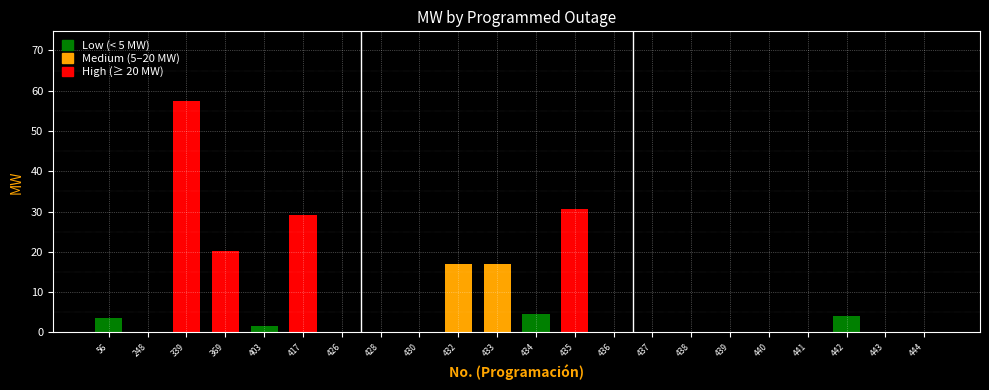

Reading left to right, list all the values displayed in this chart.

56=3.6	248=0.0	339=57.5	369=20.1	403=1.7	417=29.2	426=0.0	428=0.0	430=0.0	432=17.0	433=17.0	434=4.6	435=30.5	436=0.0	437=0.0	438=0.0	439=0.0	440=0.0	441=0.0	442=4.0	443=0.0	444=0.0